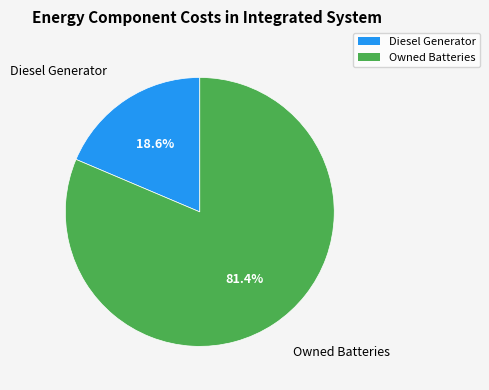

Is there a majority slice in this chart?

Yes